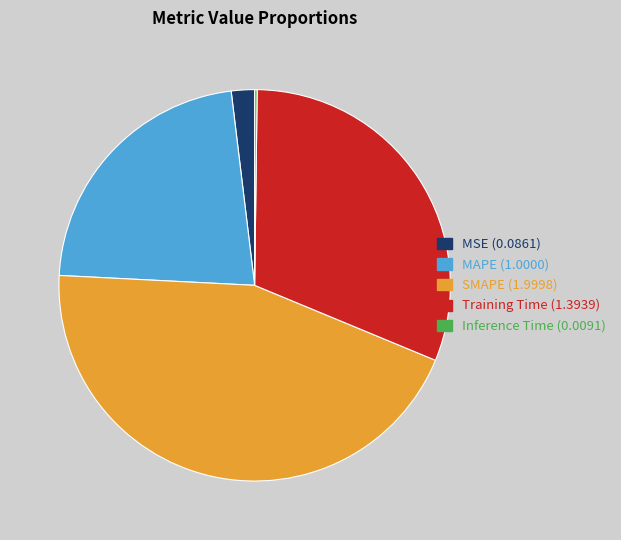

Which has a higher value, SMAPE or MSE?

SMAPE